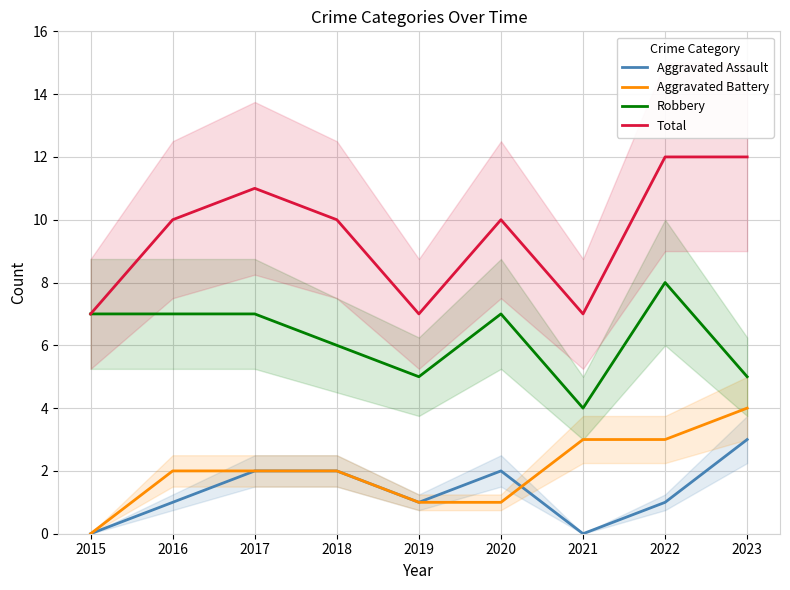

Count the Total values in the range 7 to 11.

7